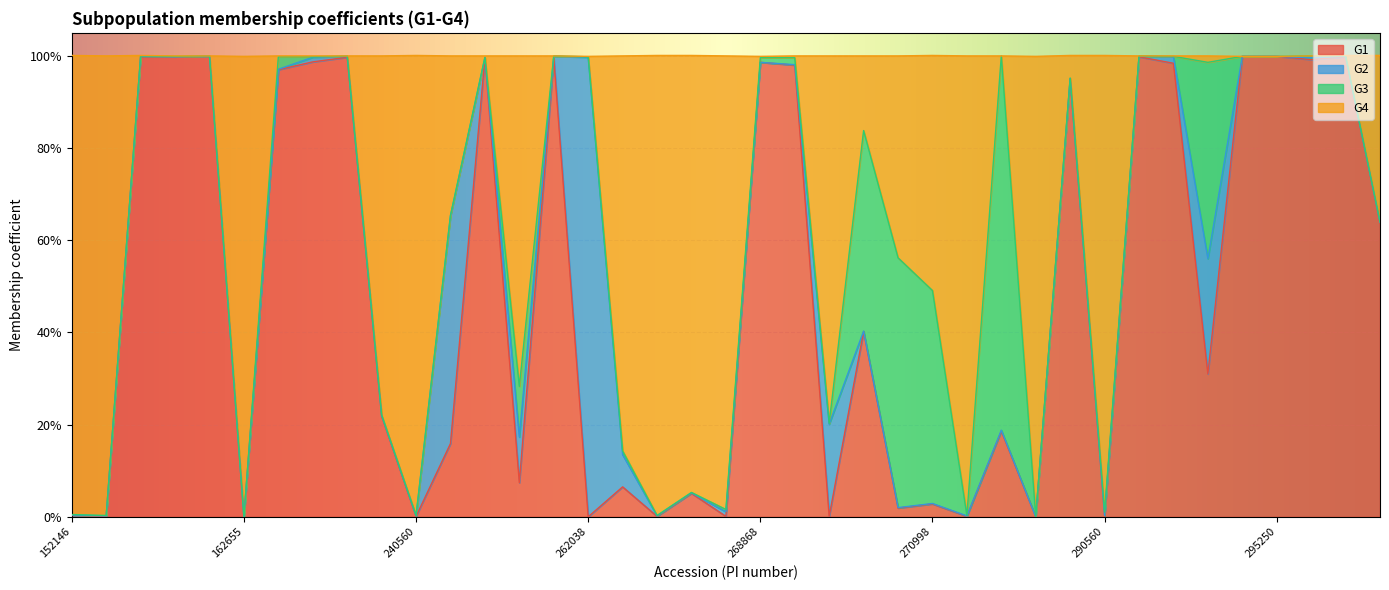

How many interior local peaks does the G1 series have?

13